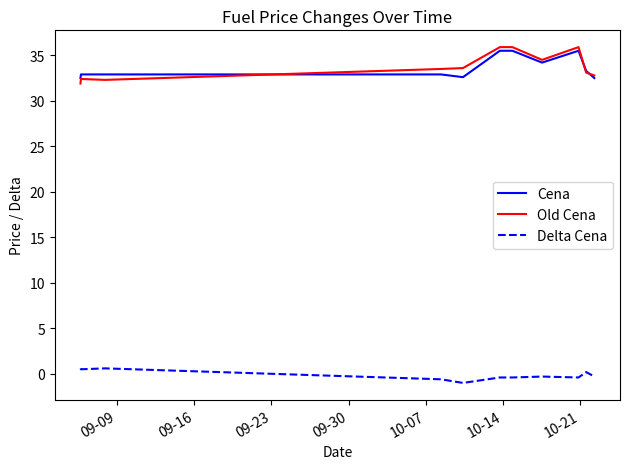

True or false: Cena and Delta Cena intersect in this chart.

False